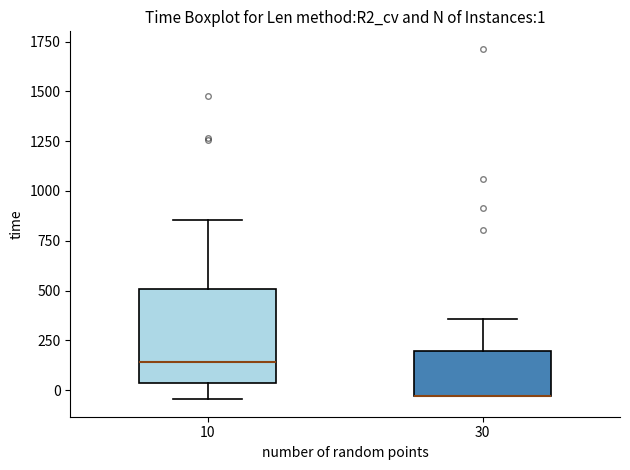

Comparing the boxes themselves (not the whiskers), which one is the tallest?

10